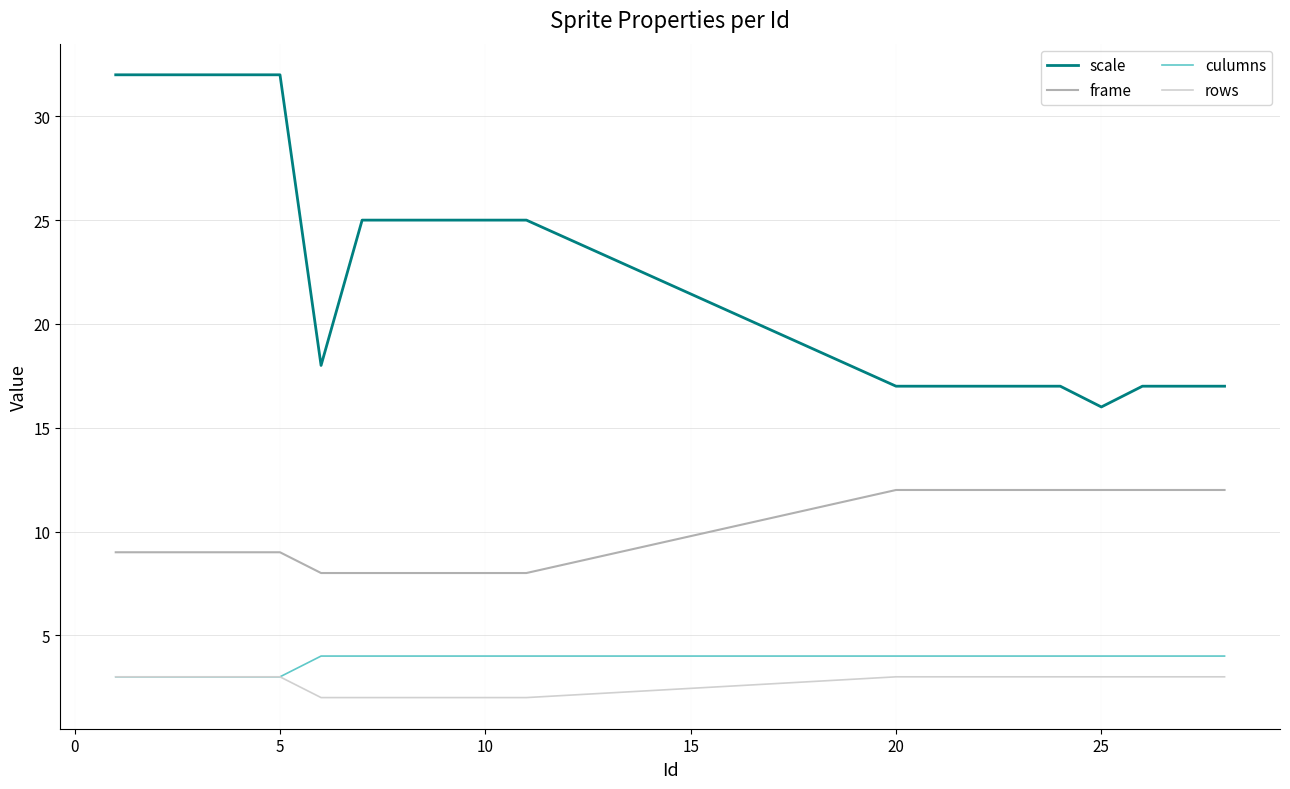

What is the minimum value for scale?

16